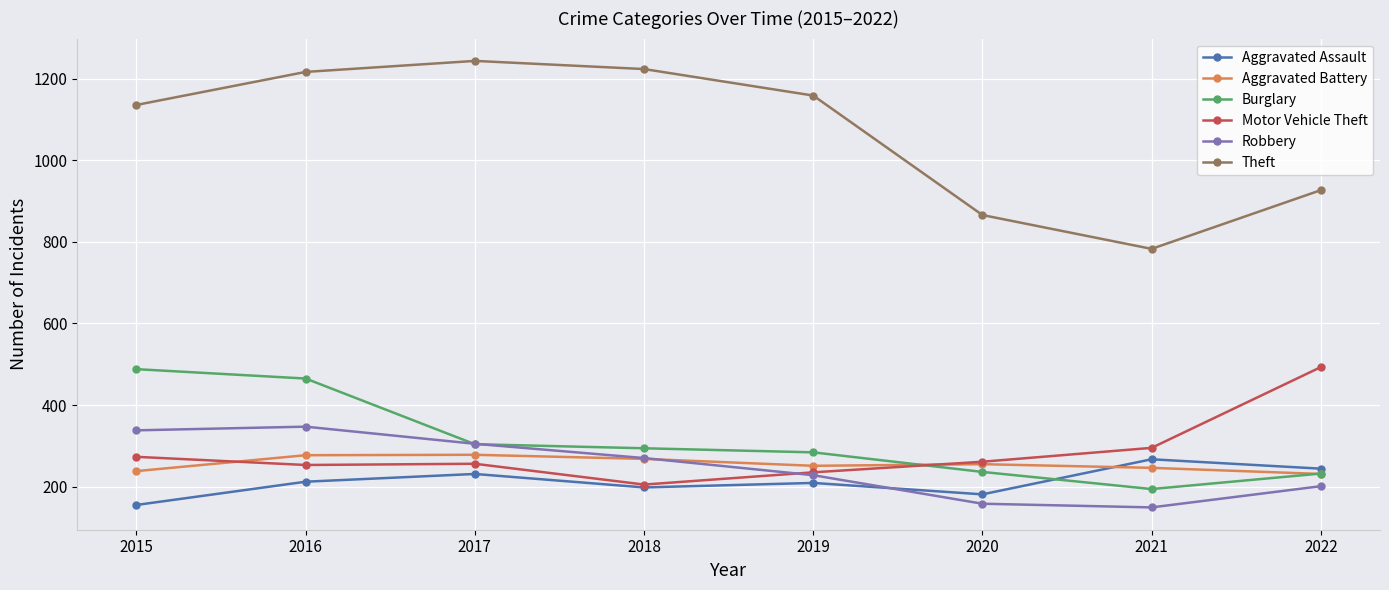

True or false: Motor Vehicle Theft and Theft cross at least once.

False